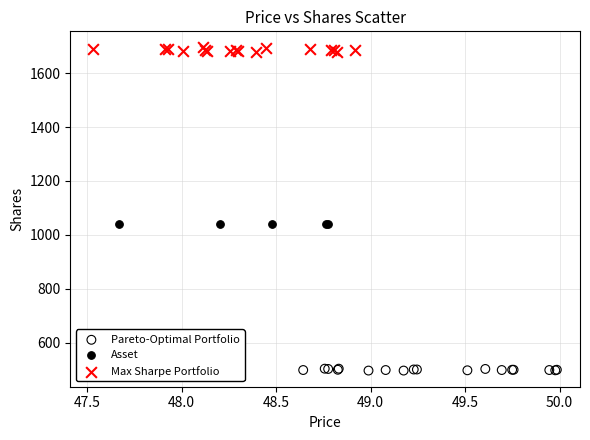

Which series reaches the maximum Y coordinate?

Max Sharpe Portfolio